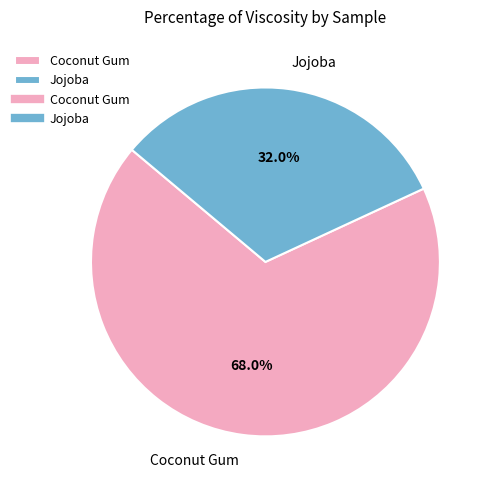

Which category has the biggest portion of the pie?

Coconut Gum